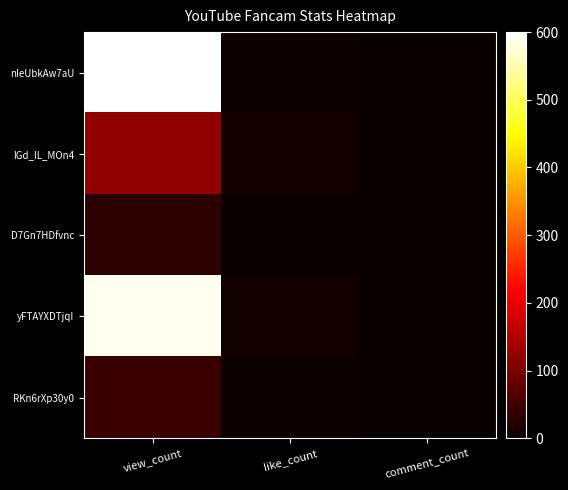

What is the total value across all series at view_count?

1384.5